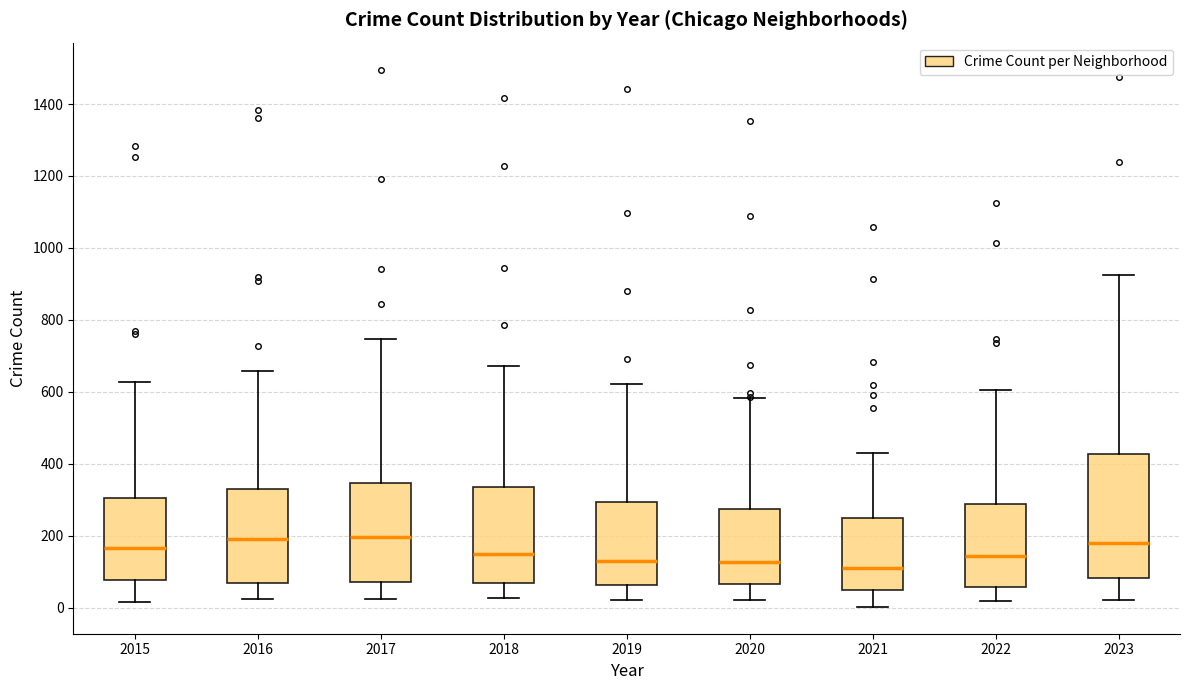

Where does the upper whisker of the box at x = 2020 end on the y-axis? The values are not printed on the chart, so give them approximately, as read against the axis.

580